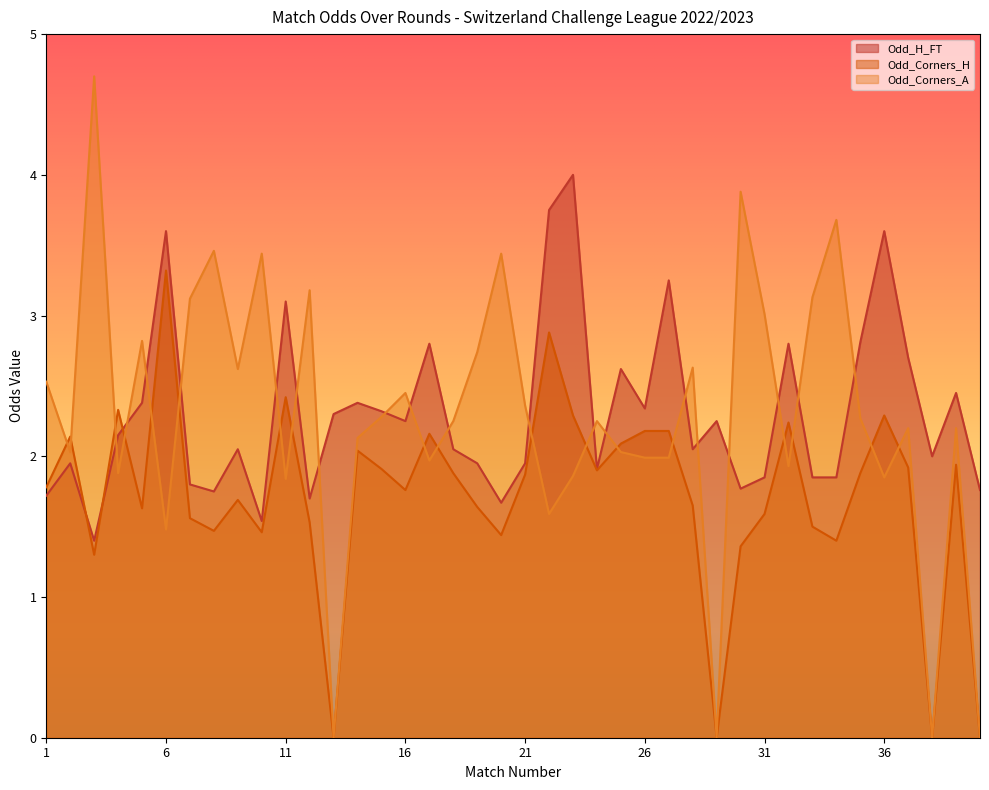

What is the highest value of the Odd_Corners_H series?

3.3